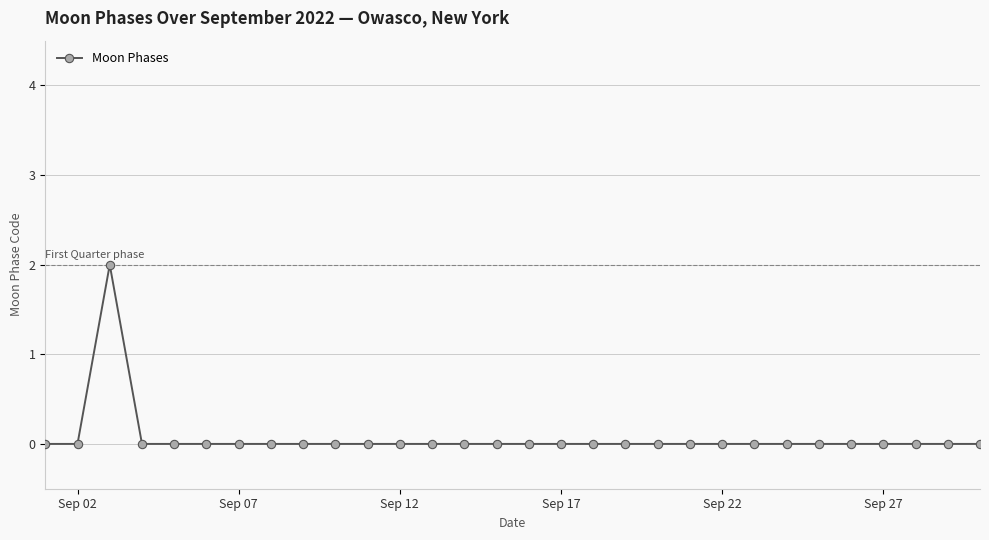

Count the values in the range 0 to 1.

29